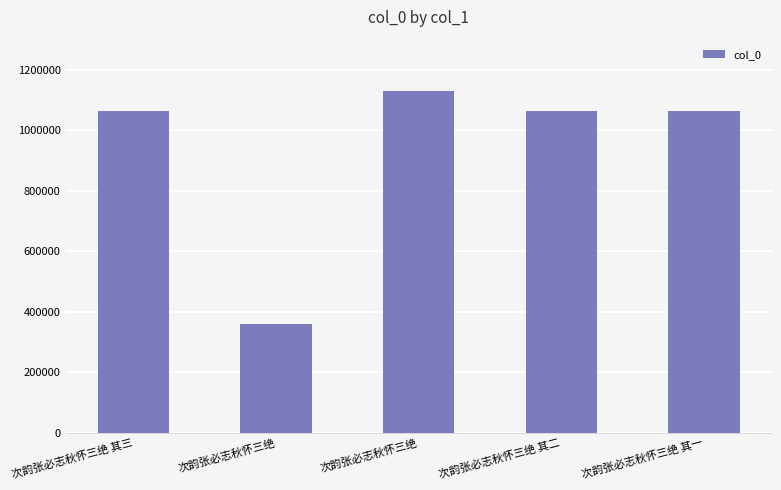

What is the sum of all values?

4689017